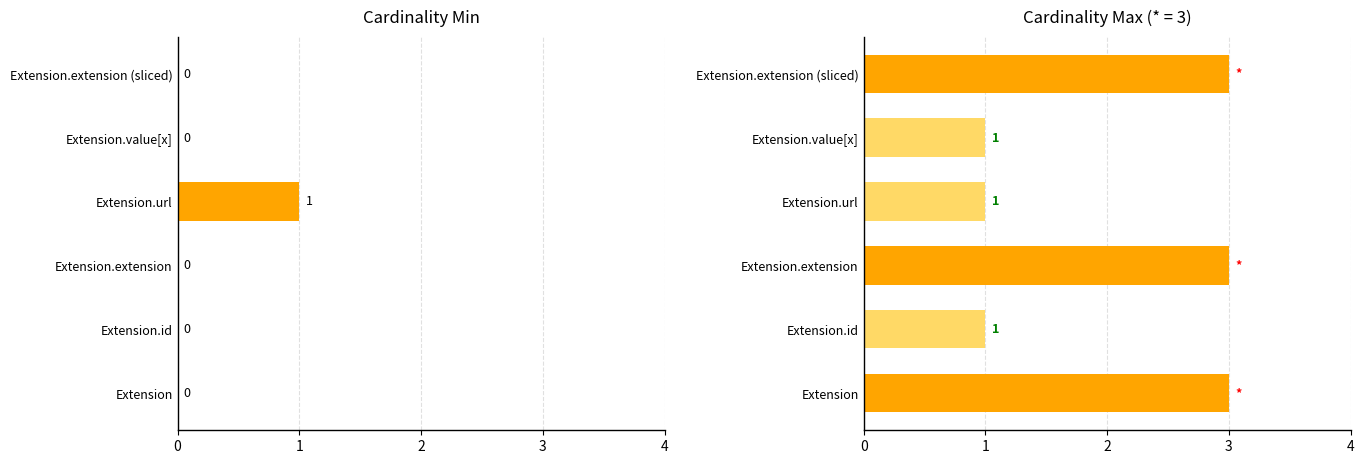

Read the Max Cardinality value at Extension.id.

1